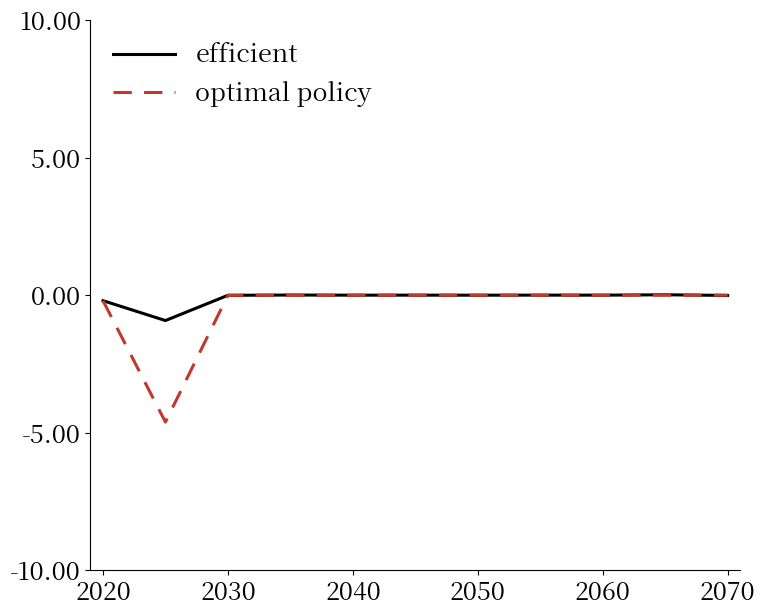

Which series has the widest spread of values?

optimal policy